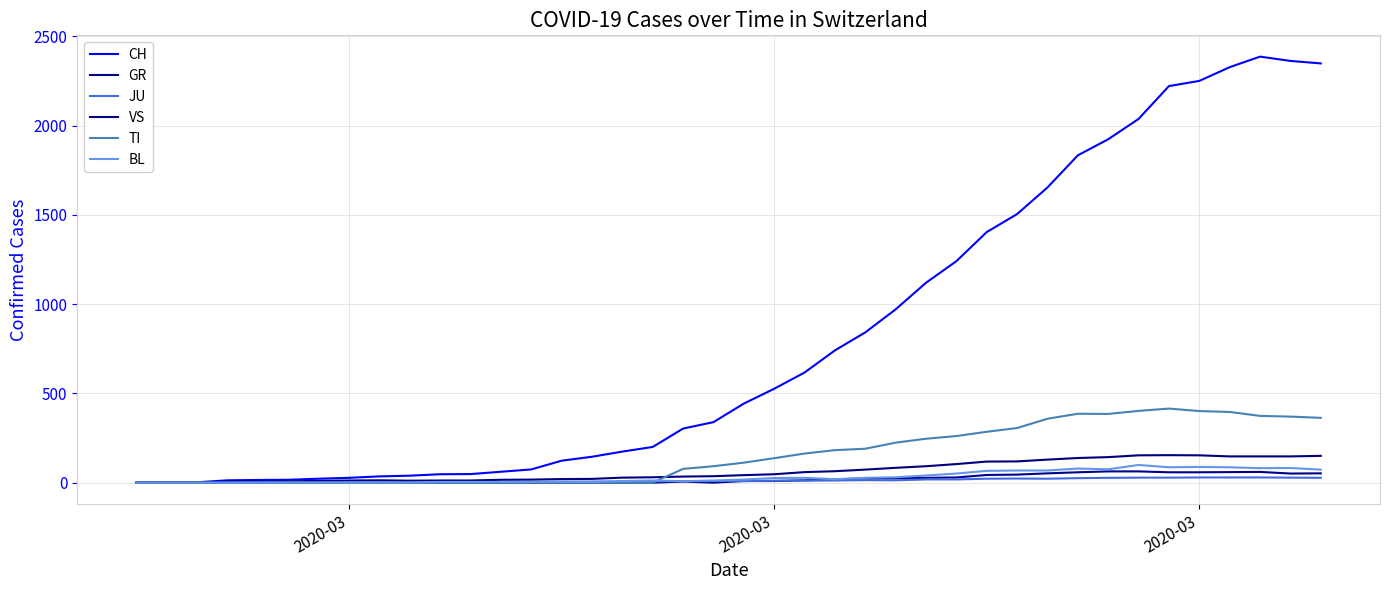

How many interior local valleys does the JU series have?

2